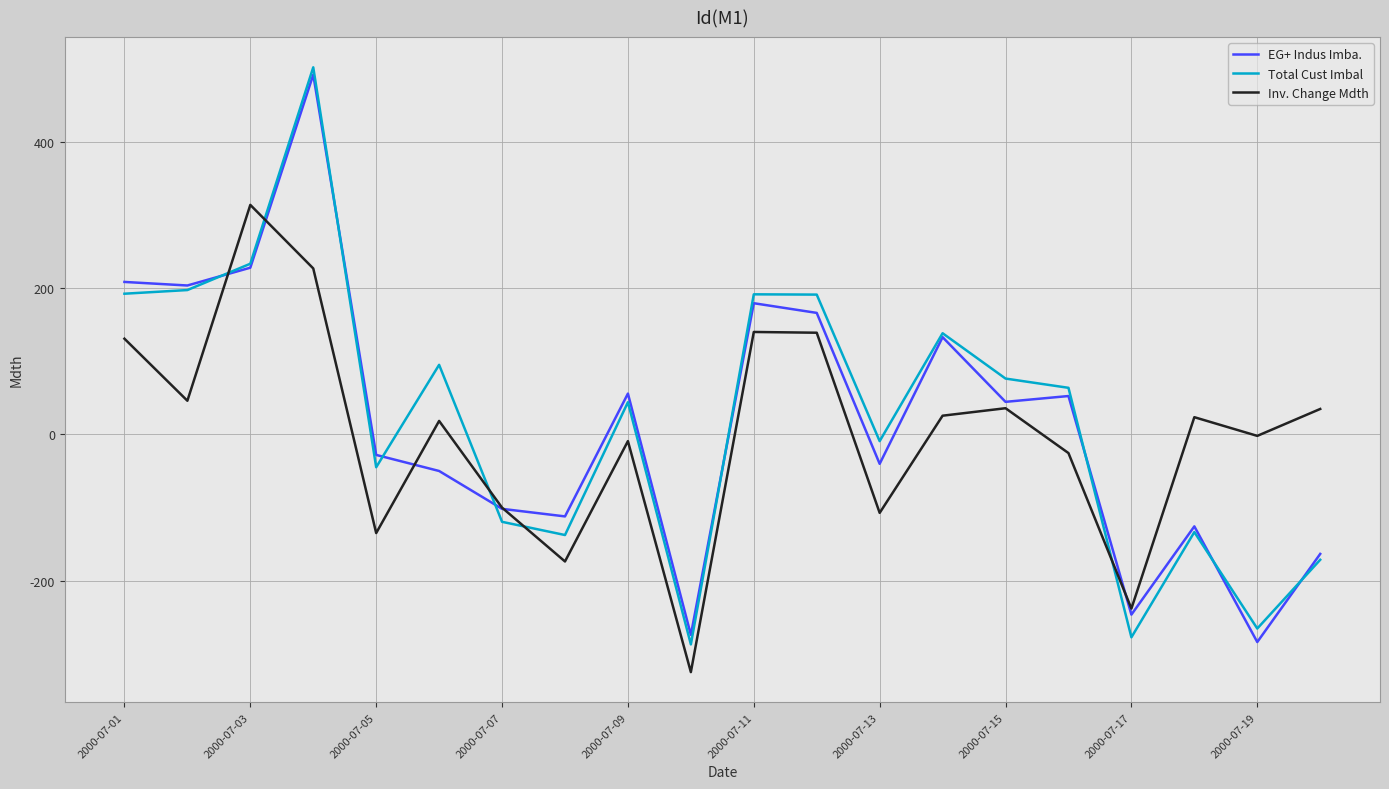

What is the maximum value shown in the chart?

501.8